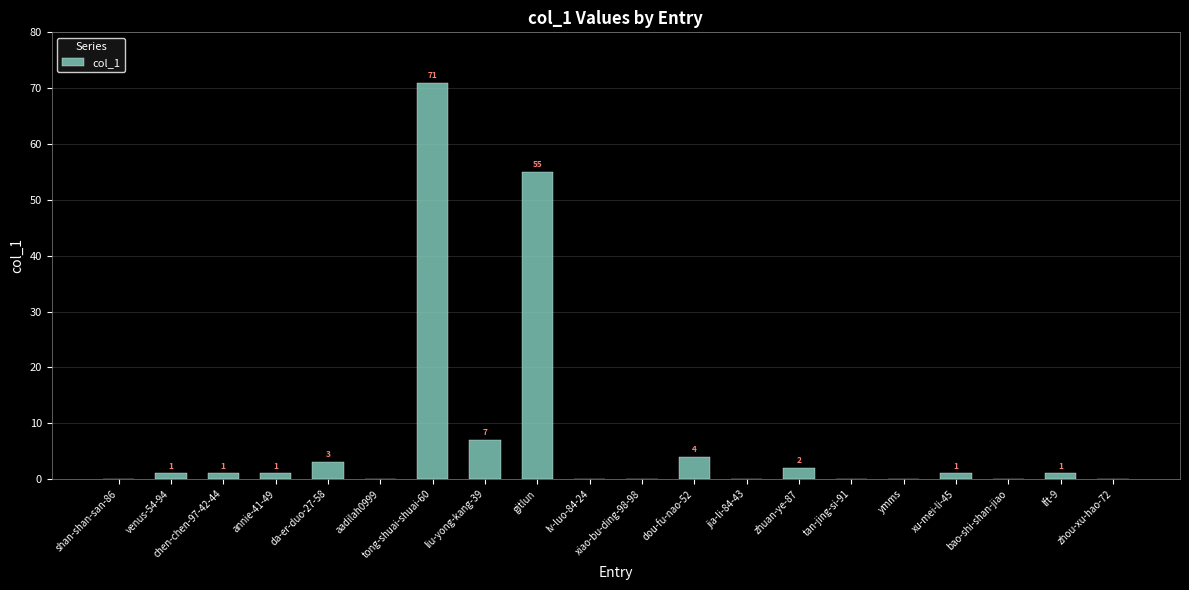

Which category has the highest value across all series?

tong-shuai-shuai-60